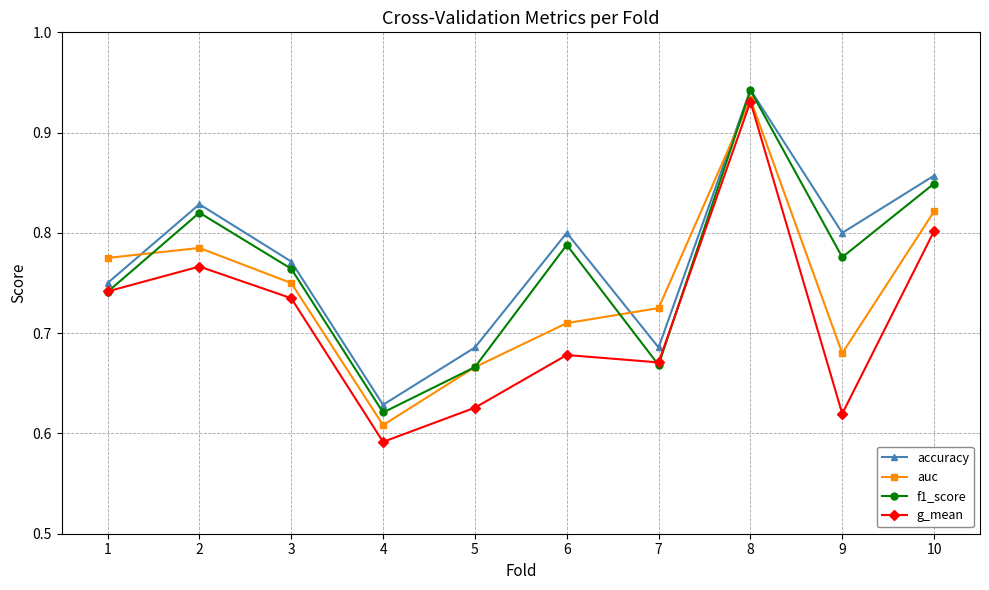

The auc series shows 1.2 at 7. True or false?

False